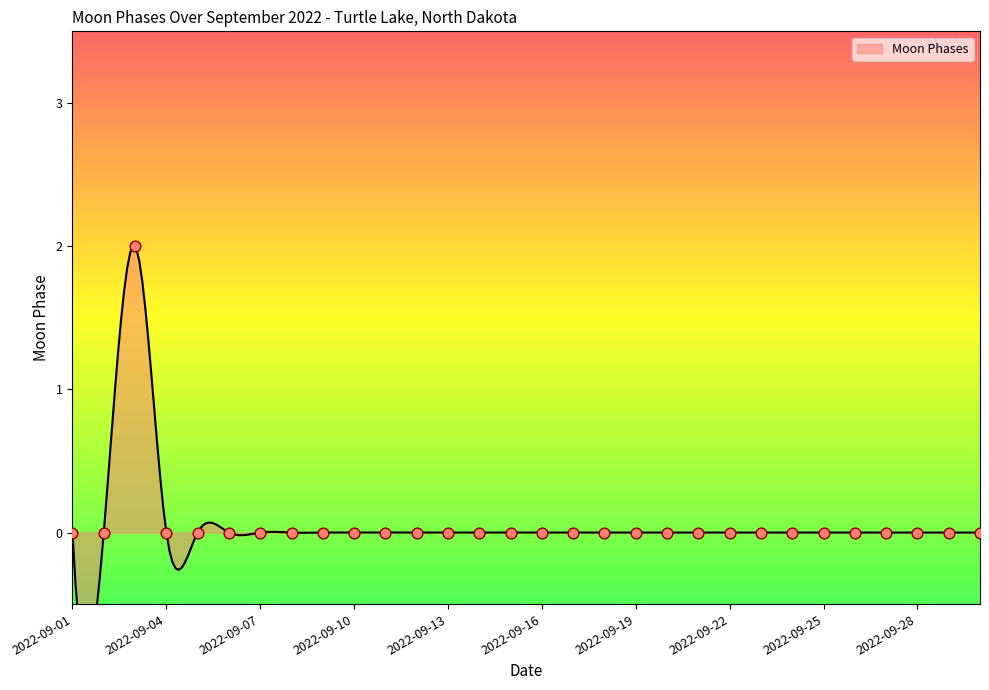

Between 2022-09-20 and 2022-09-10, which is larger?

2022-09-20